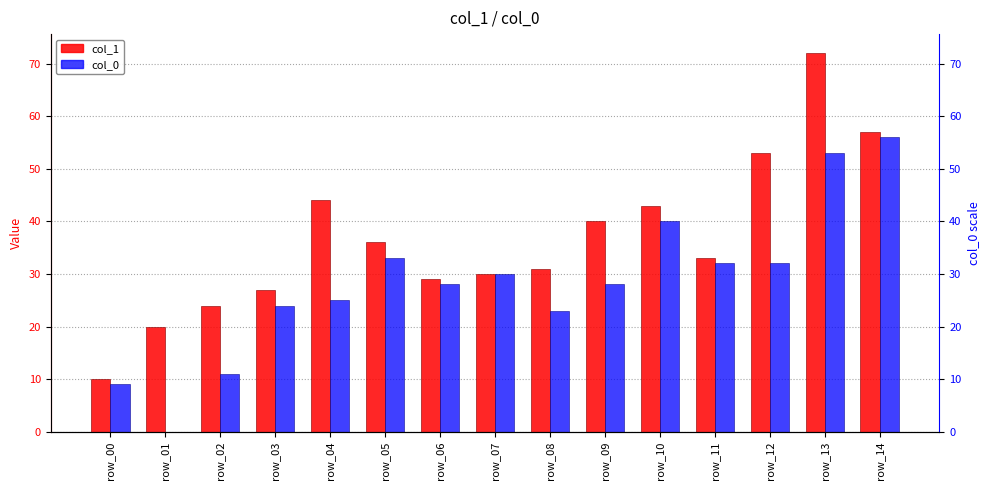

What is the value of the col_1 bar at the 5th from the left?

44